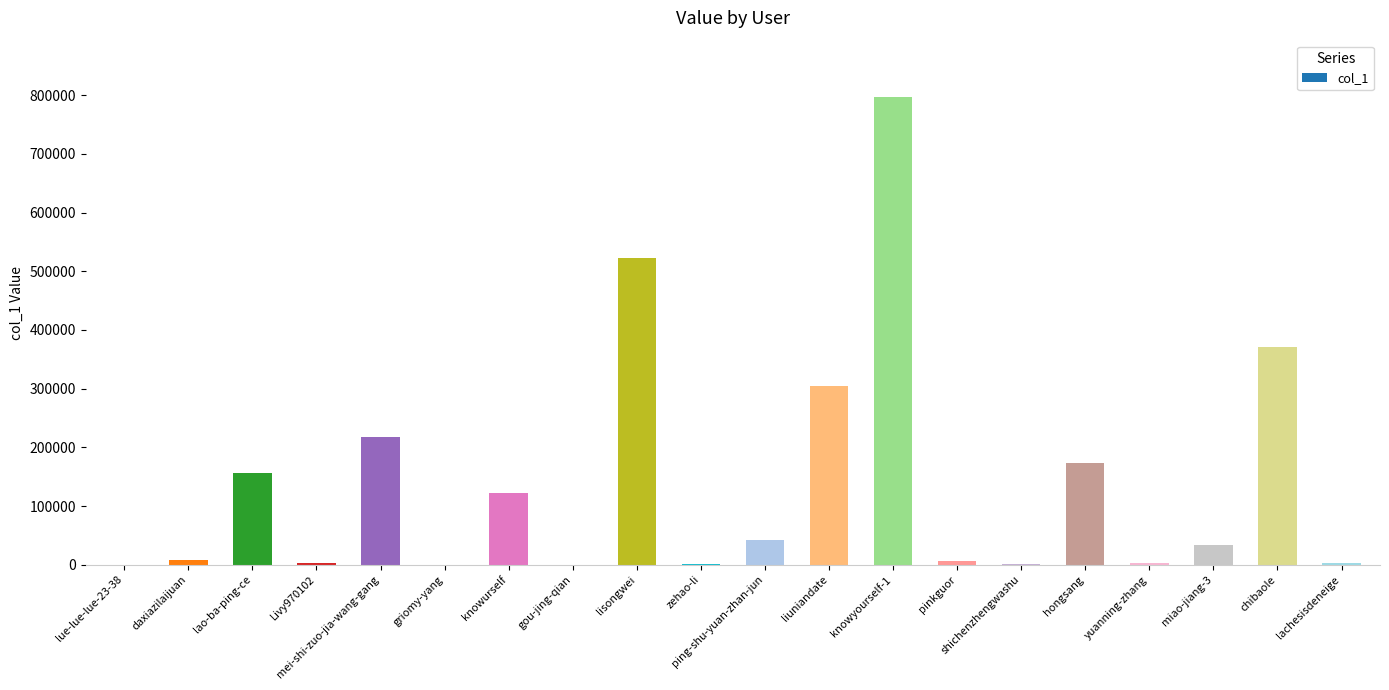

What is the ratio of the value at lao-ba-ping-ce to the value at lisongwei?

0.3